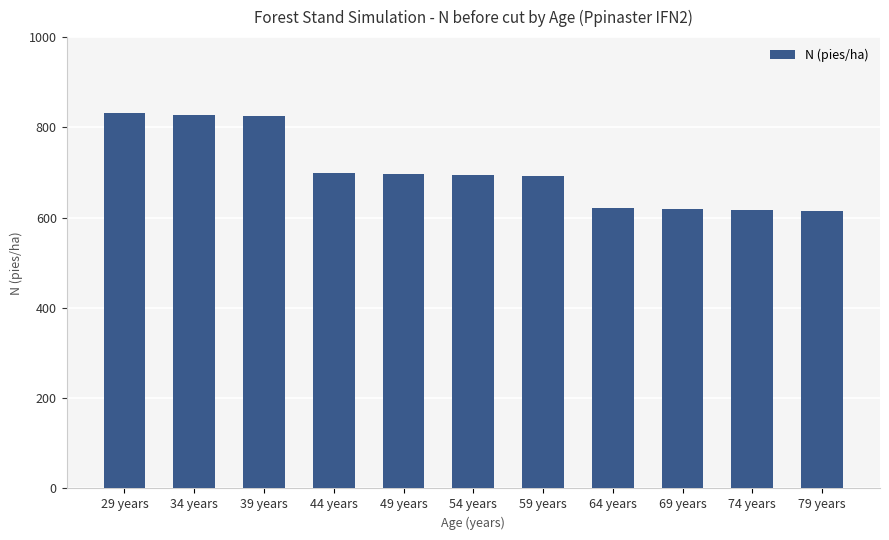

What is the maximum value shown in the chart?

831.1